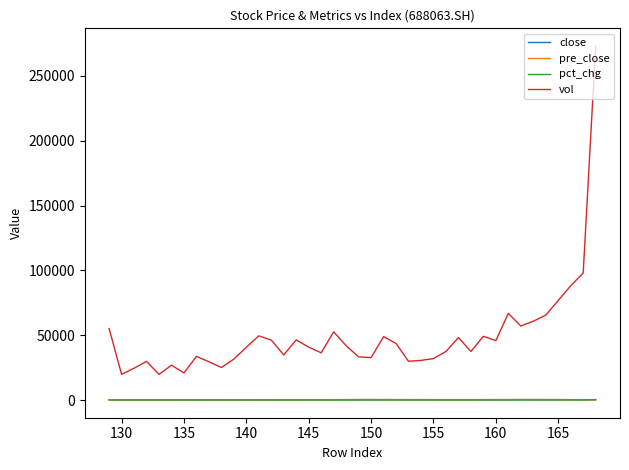

How many interior local peaks does the vol series have?

10